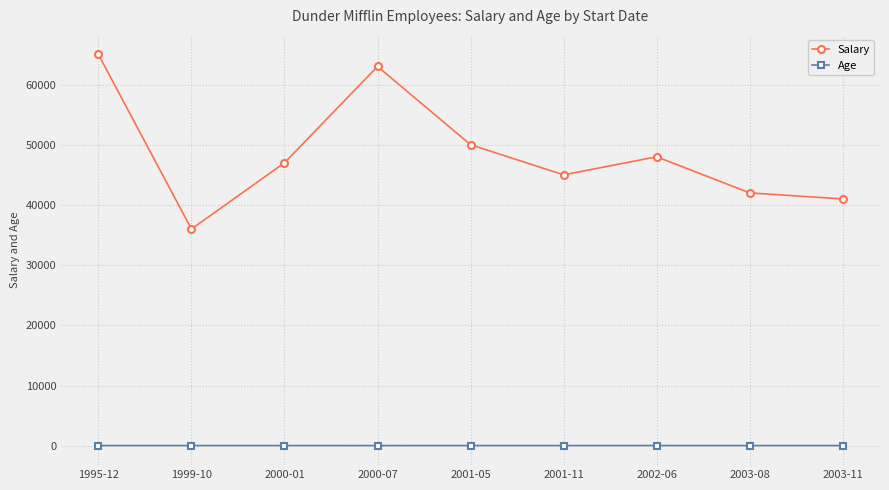

What is the minimum value shown in the chart?

29